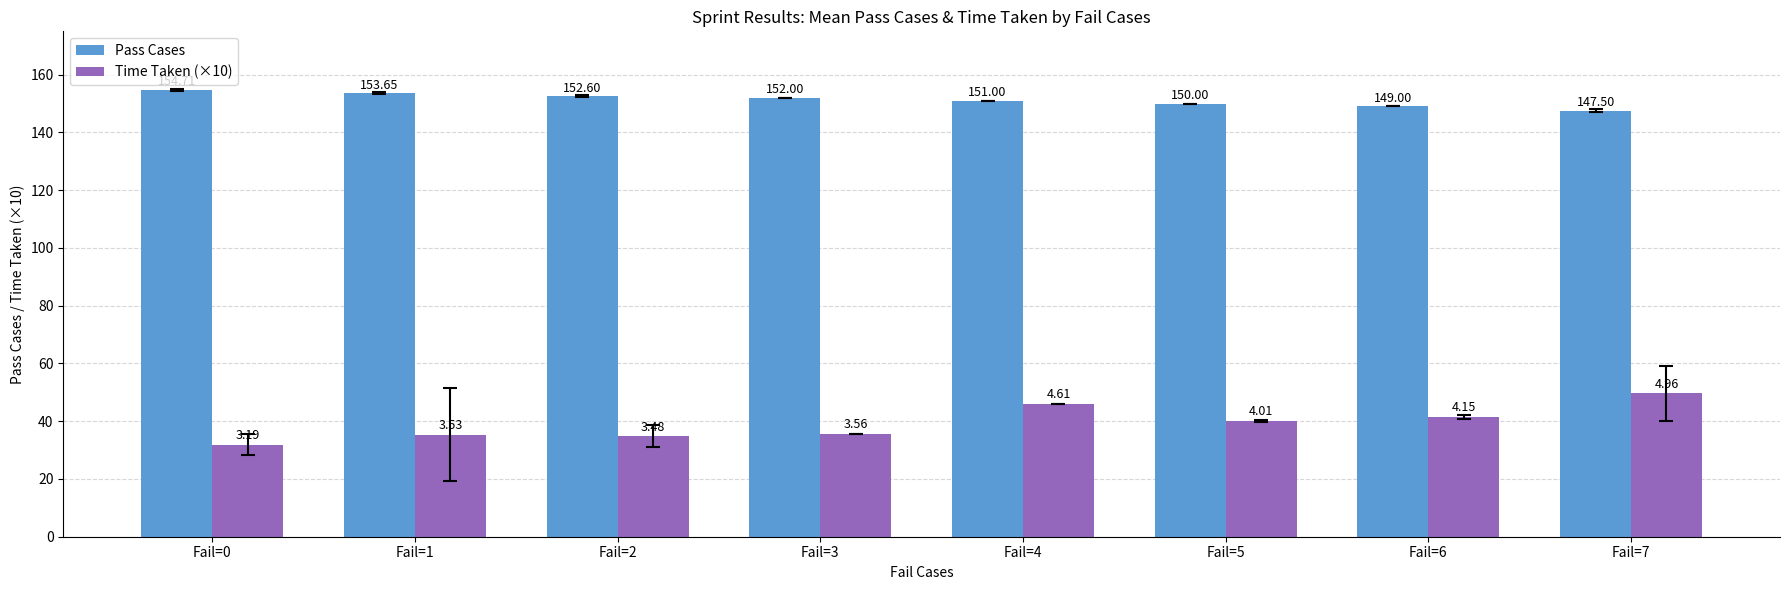

Count the number of categories in the chart.

8